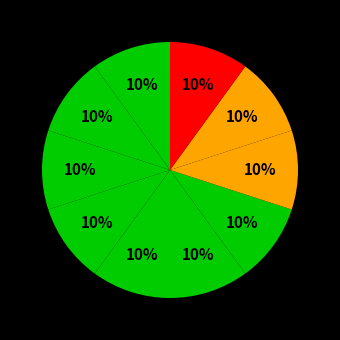

How many slices are in this pie chart?

10